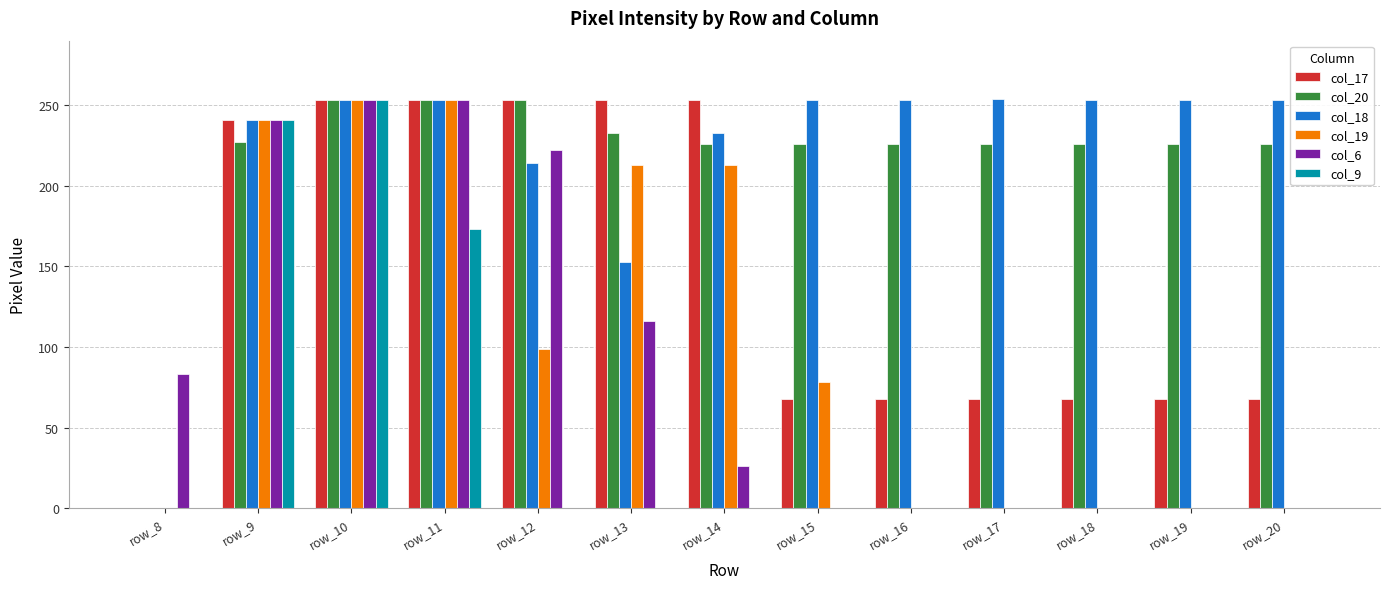

What is the total value across all series at row_20?

547